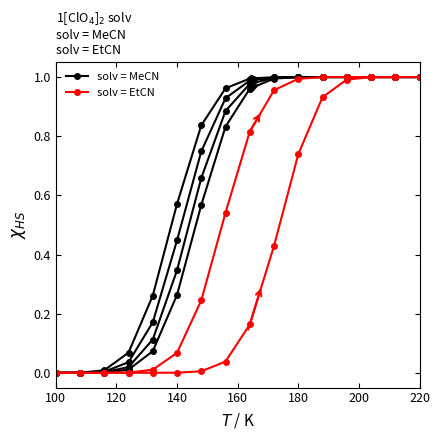

Count the number of categories in the chart.

16